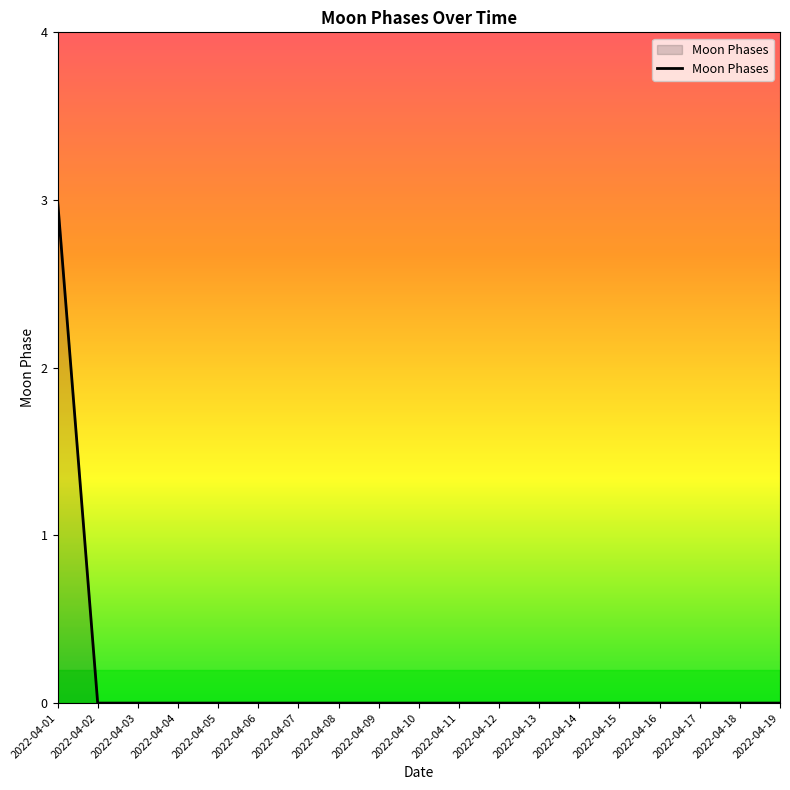

Reading left to right, what are all the values shown in this chart?

3	0	0	0	0	0	0	0	0	0	0	0	0	0	0	0	0	0	0